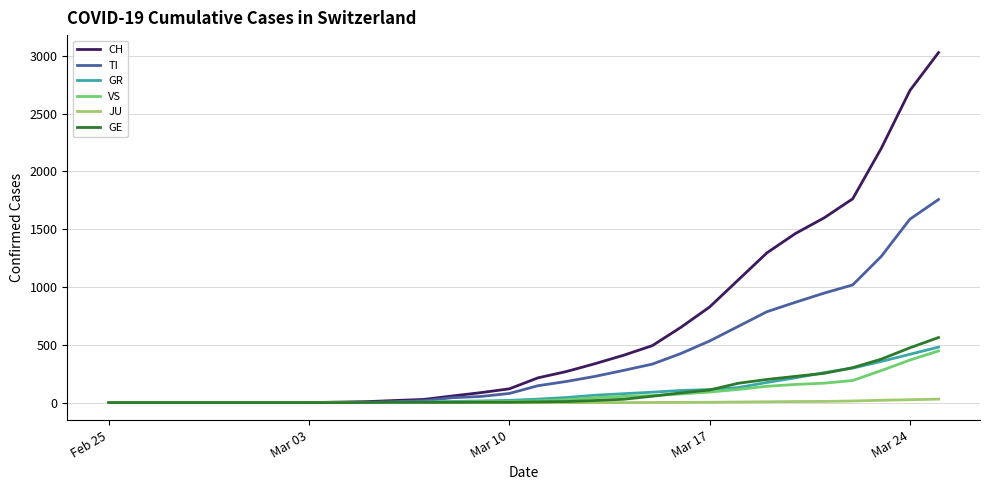

Which series has the widest spread of values?

CH